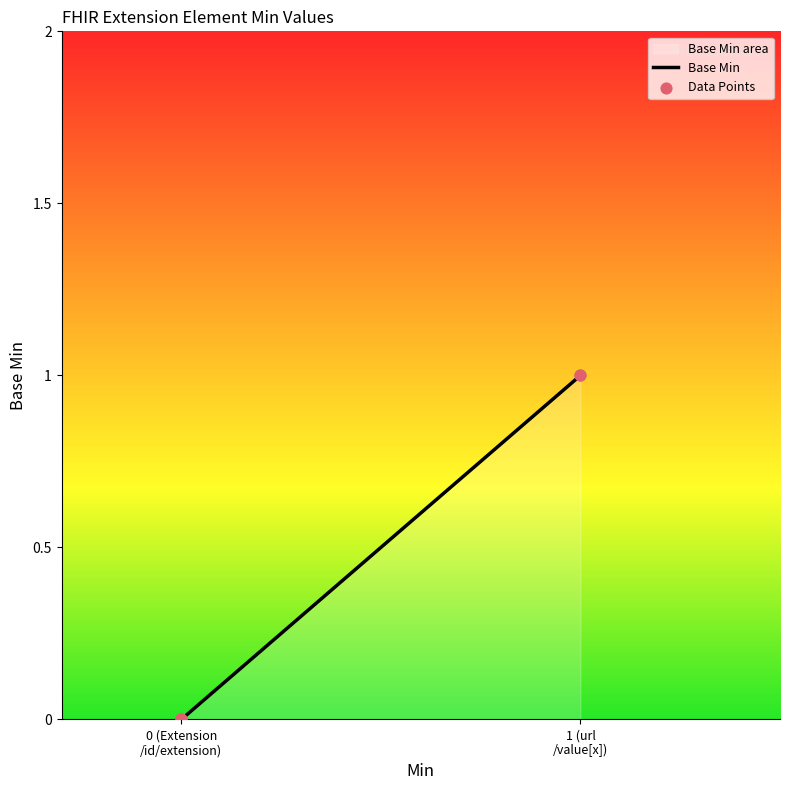

Which has a higher value, 1 (url /value[x]) or 0 (Extension /id/extension)?

1 (url /value[x])